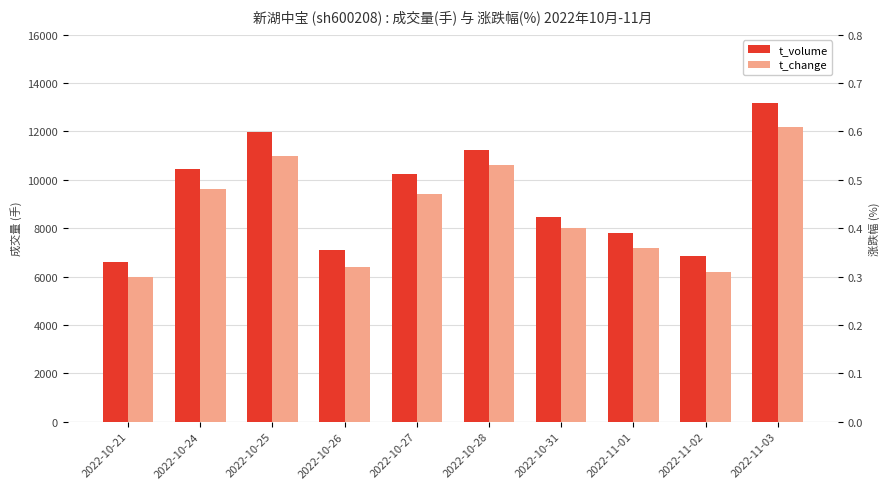

What is the value of the t_volume bar at the 9th from the left?

6841.0